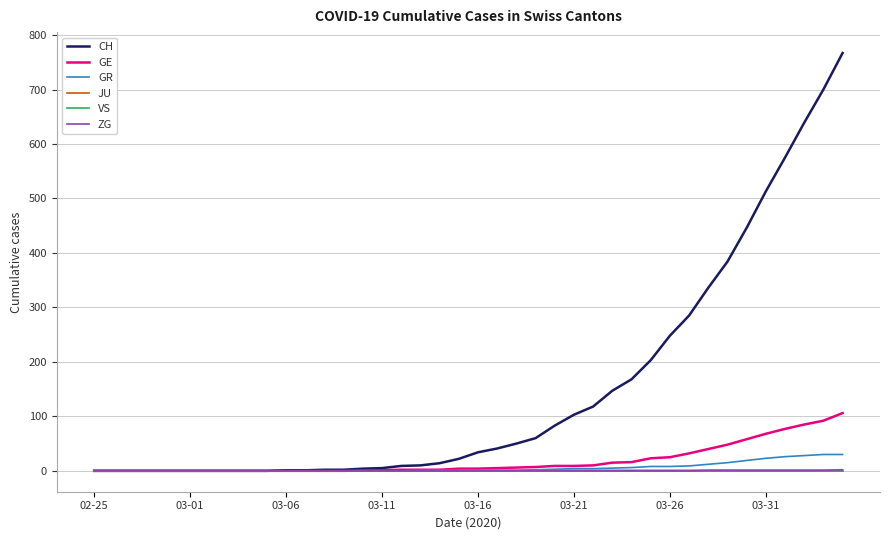

Which series has the largest range (max minus min)?

CH